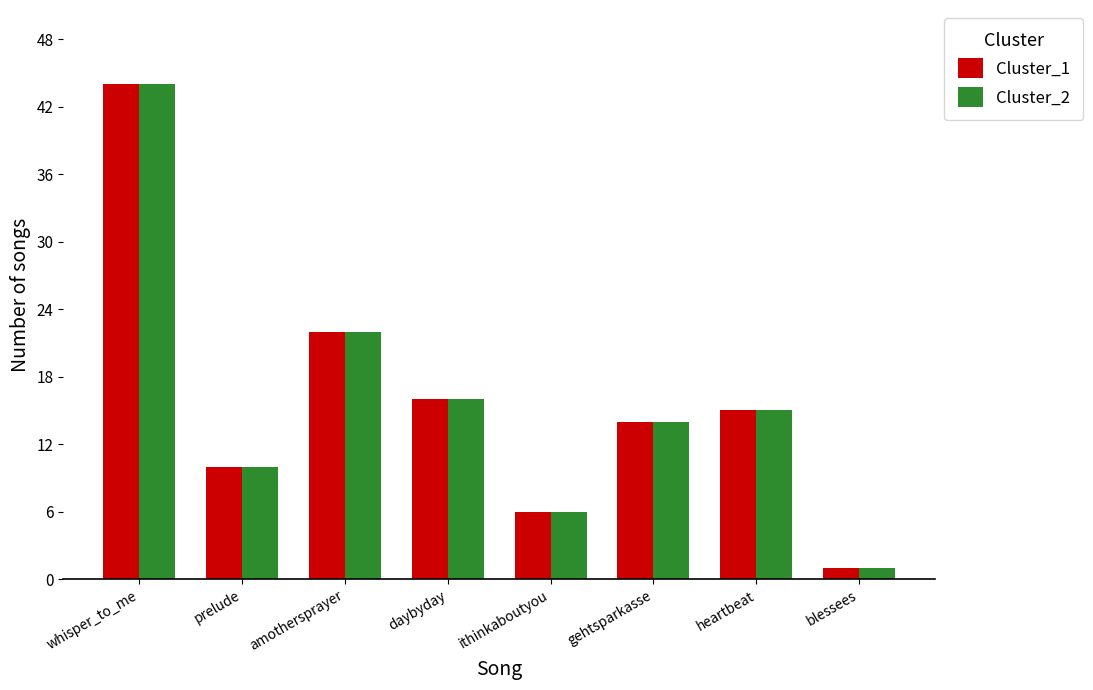

What is the approximate value of Cluster_1 at whisper_to_me?

44